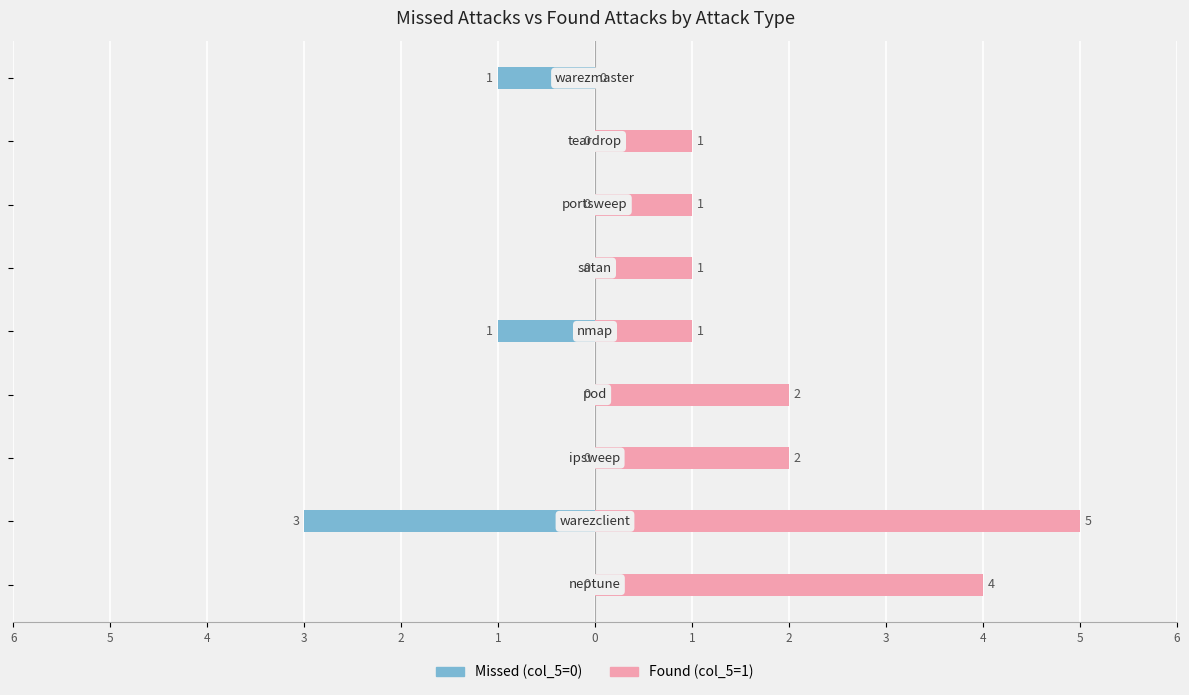

Which series has the largest total across all categories?

Found (col_5=1)